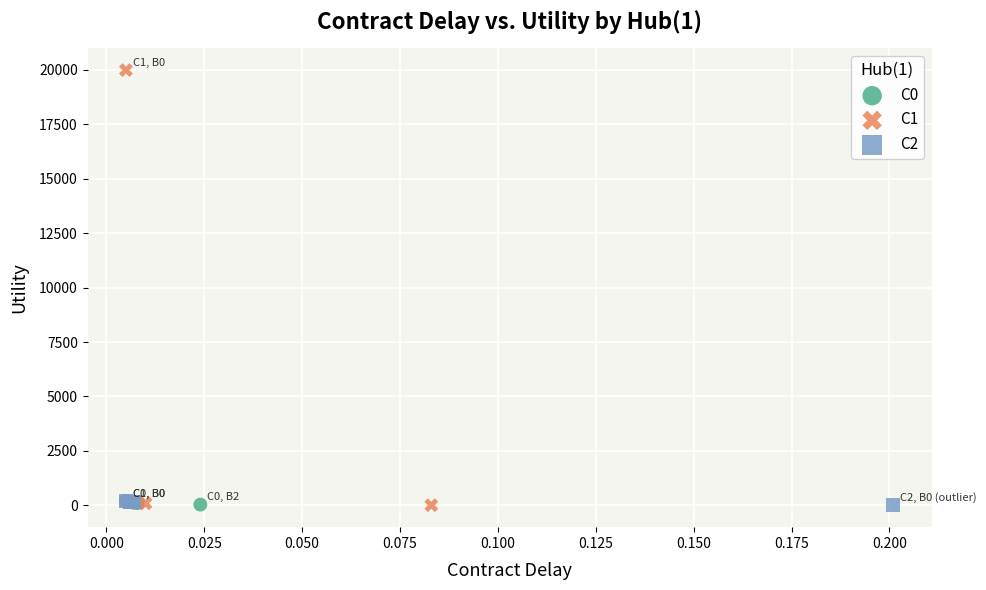

What are all the series names shown in the legend?

C0, C1, C2